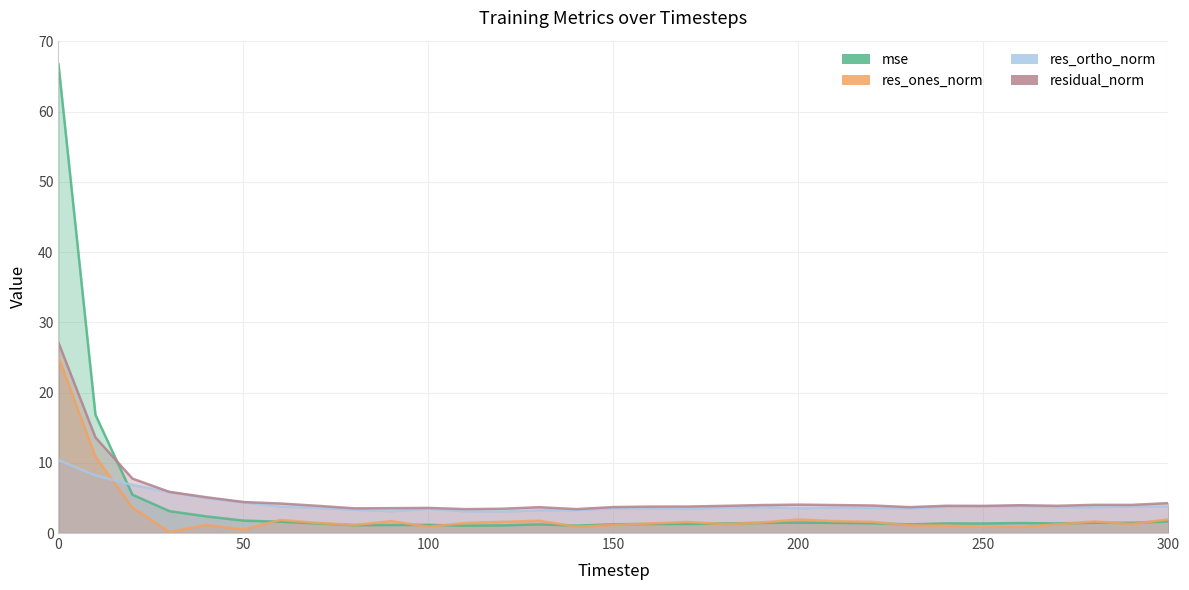

What is the value of the residual_norm point at the 23rd from the left?

3.9